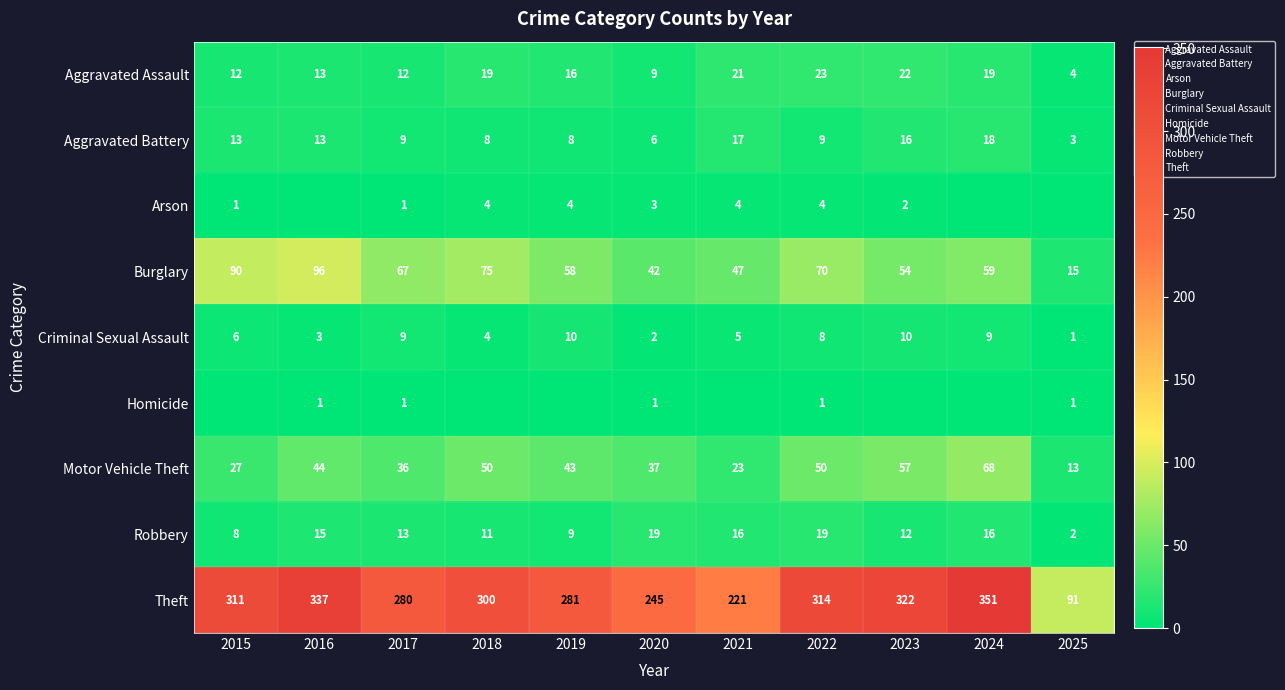

What is the difference between the Motor Vehicle Theft values at 2024 and 2025?

55